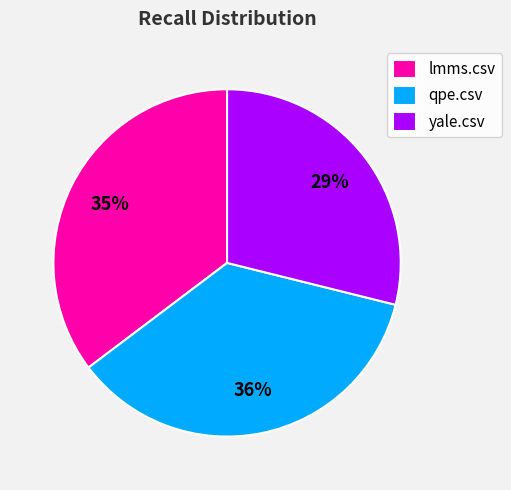

Which category has the smallest portion of the pie?

yale.csv